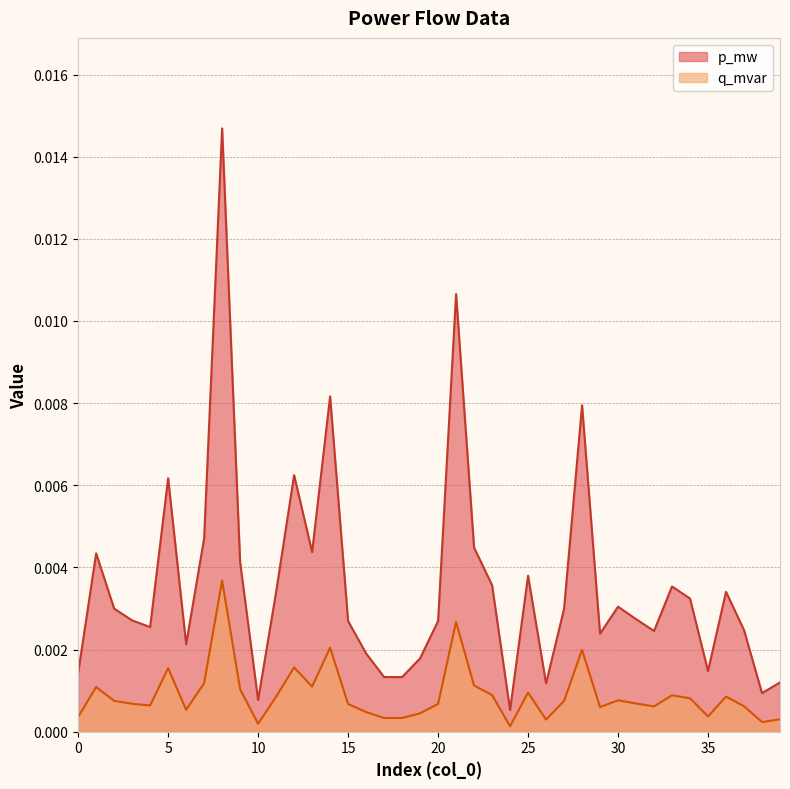

Where is p_mw nearest to the value 0?

24